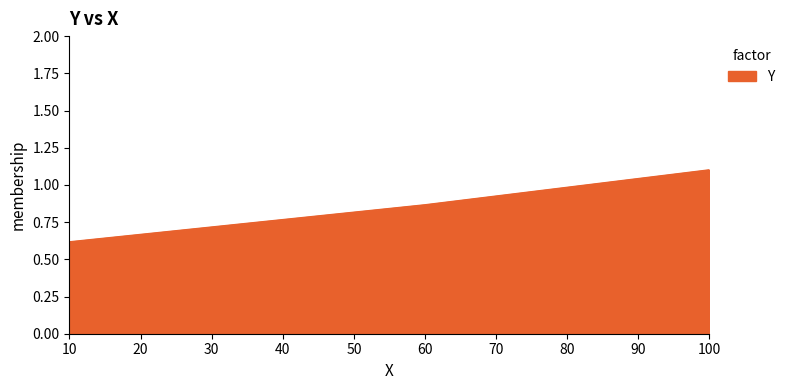

What is the sum of the values at 100 and 60?

2.0